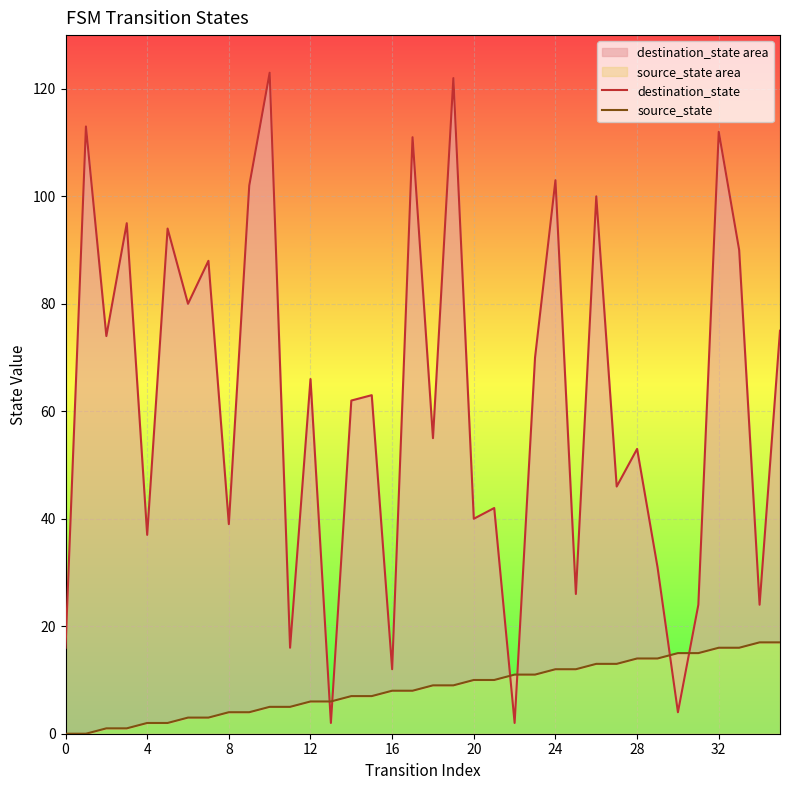

What is the total value across all series at 10?

128